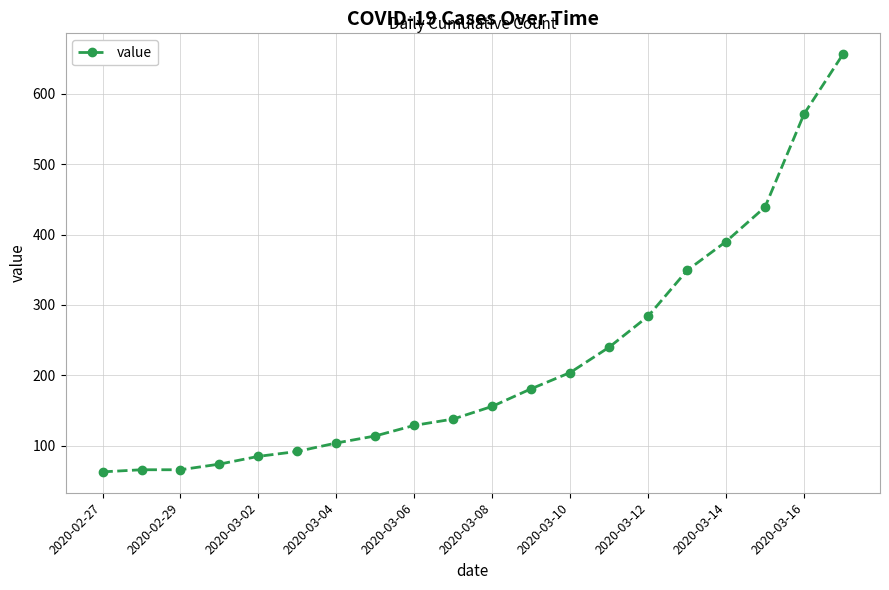

Reading left to right, what are all the values shown in this chart?

63	66	66	74	85	92	104	114	129	138	156	181	204	240	284	349	390	439	571	656